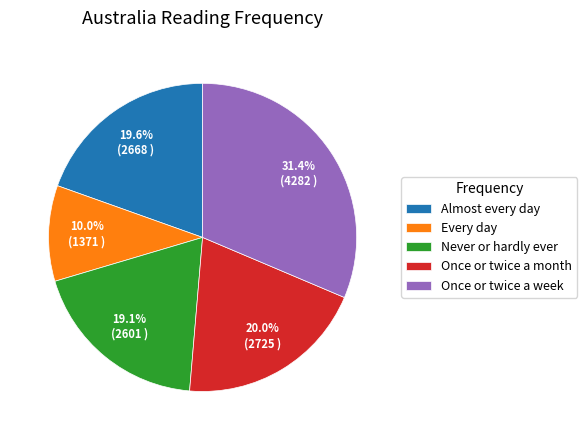

Does Once or twice a month account for over 50% of the chart?

No